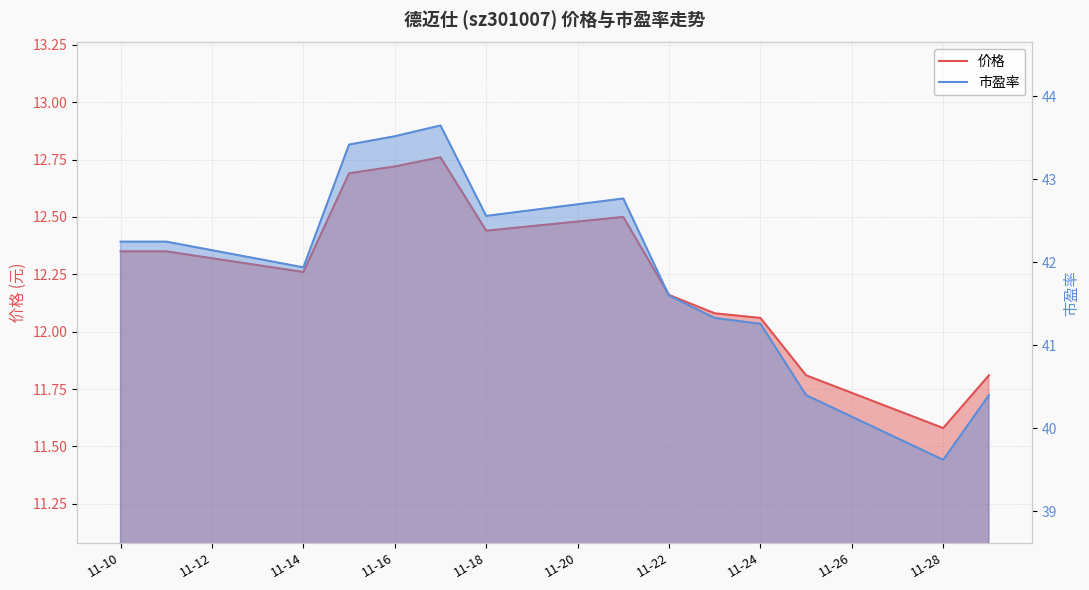

The value of 市盈率 at 11-16 is 18.5. True or false?

False